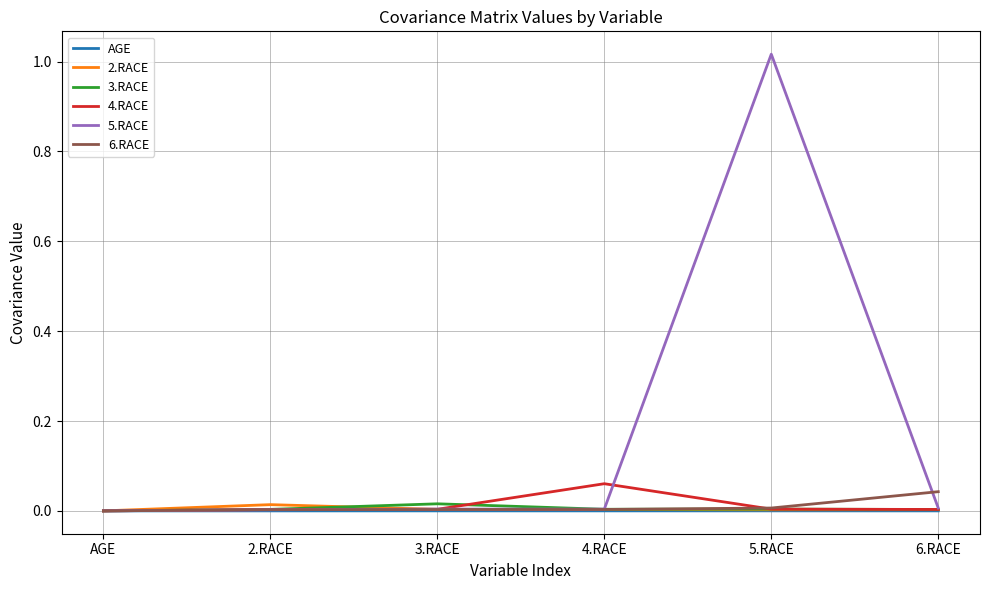

Which series has the largest total across all categories?

5.RACE